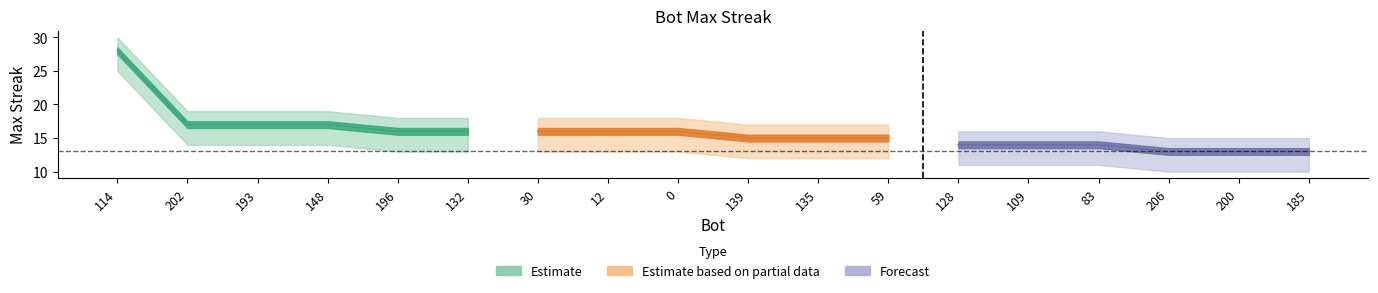

What is the label of the 18th point from the left?

185